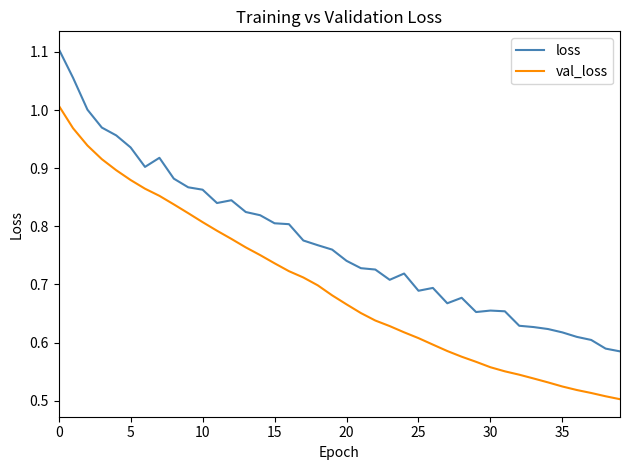

True or false: loss and val_loss cross at least once.

False